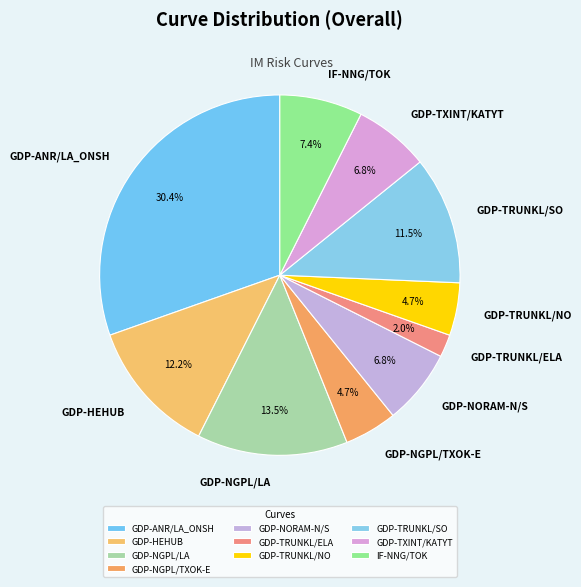

Between GDP-HEHUB and GDP-NGPL/LA, which is larger?

GDP-NGPL/LA